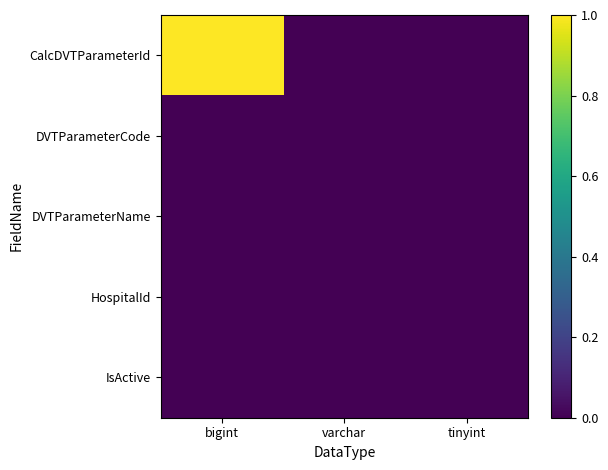

How many distinct data groups are displayed?

5